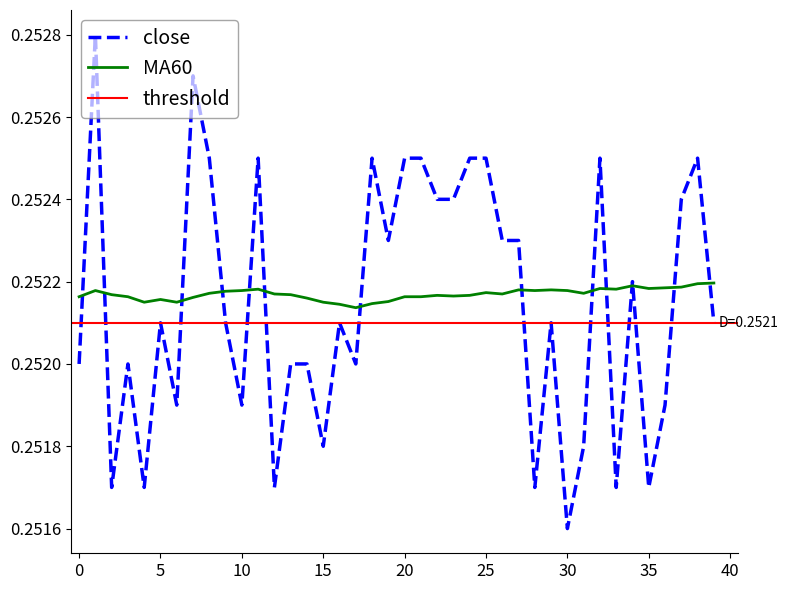

What is the smallest value displayed?

0.3